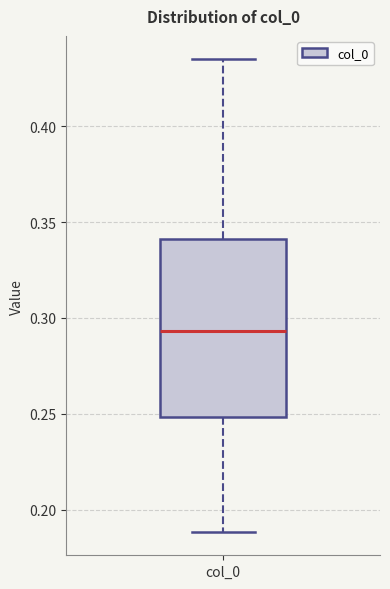

Where does the upper whisker of the box for col_0 end on the y-axis? The values are not printed on the chart, so give them approximately, as read against the axis.

0.435